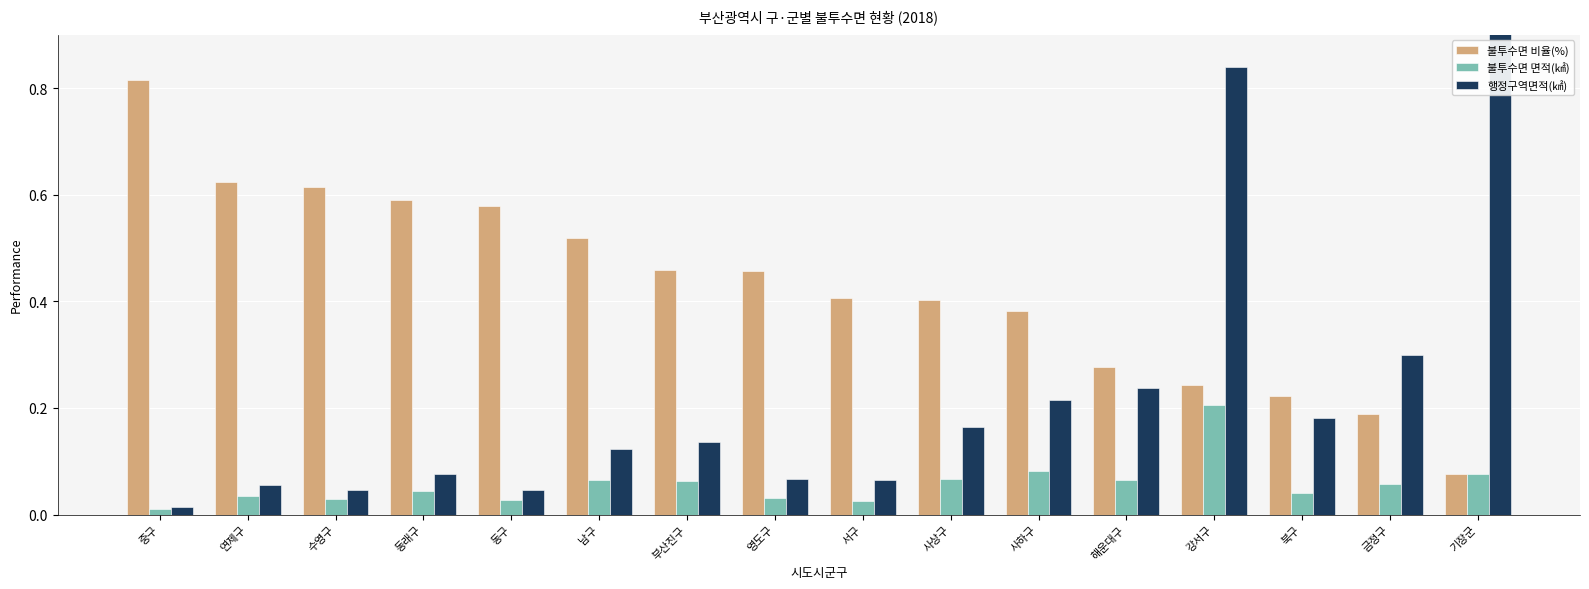

Rank the categories by 불투수면 면적(㎢) value from highest to lowest.

강서구, 사하구, 기장군, 사상구, 해운대구, 남구, 부산진구, 금정구, 동래구, 북구, 연제구, 영도구, 수영구, 동구, 서구, 중구